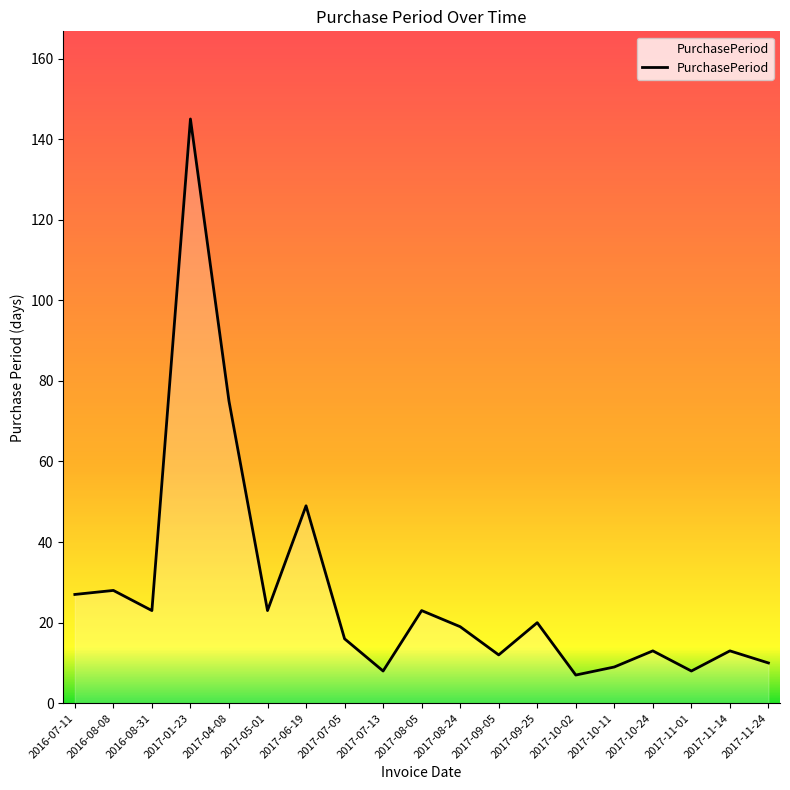

What is the difference between the maximum and minimum values?

138